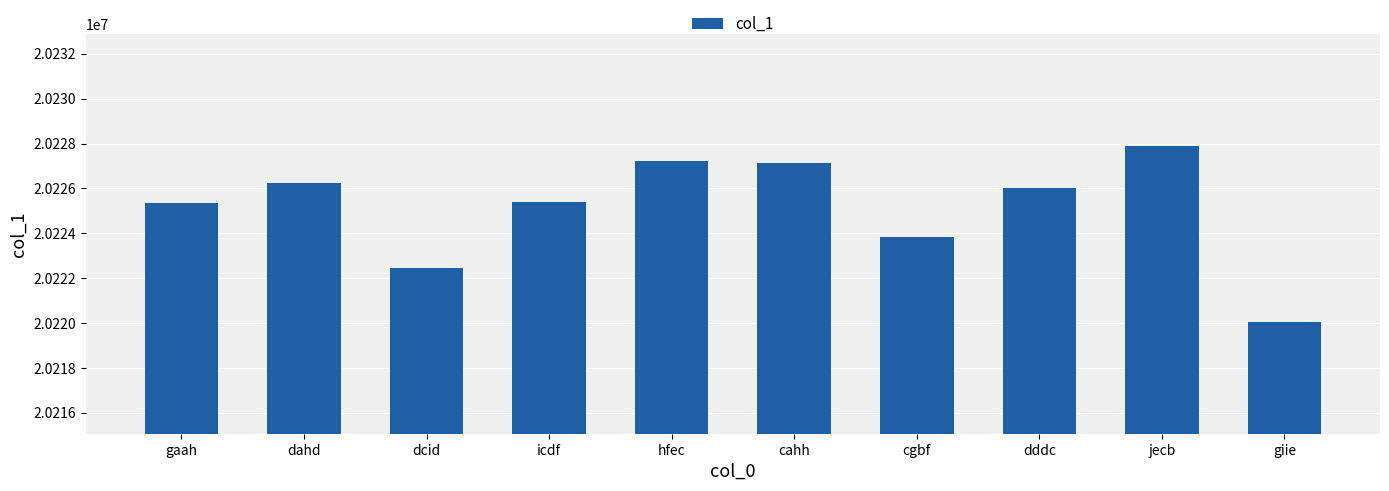

The chart shows a value of 35041608 at gaah. True or false?

False